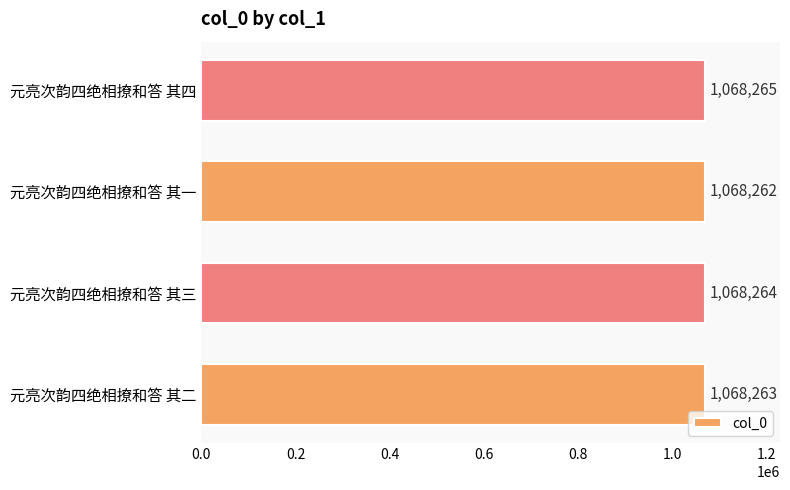

What is the change in value from 元亮次韵四绝相撩和答 其三 to 元亮次韵四绝相撩和答 其四?

+1